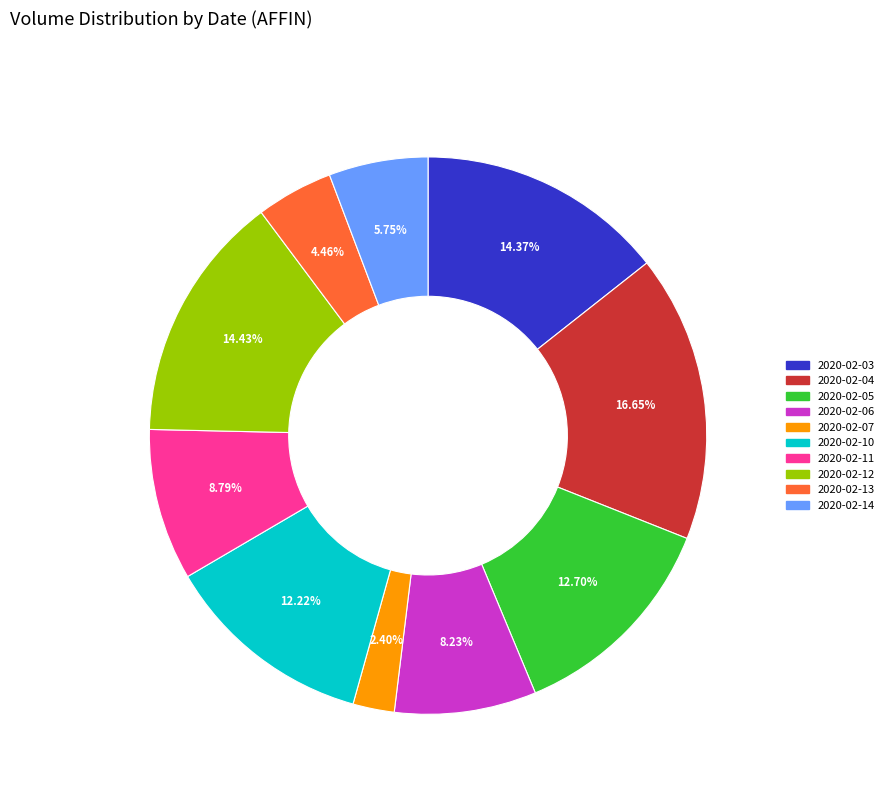

What percentage is the 2020-02-05 slice, to the nearest percent?

13%